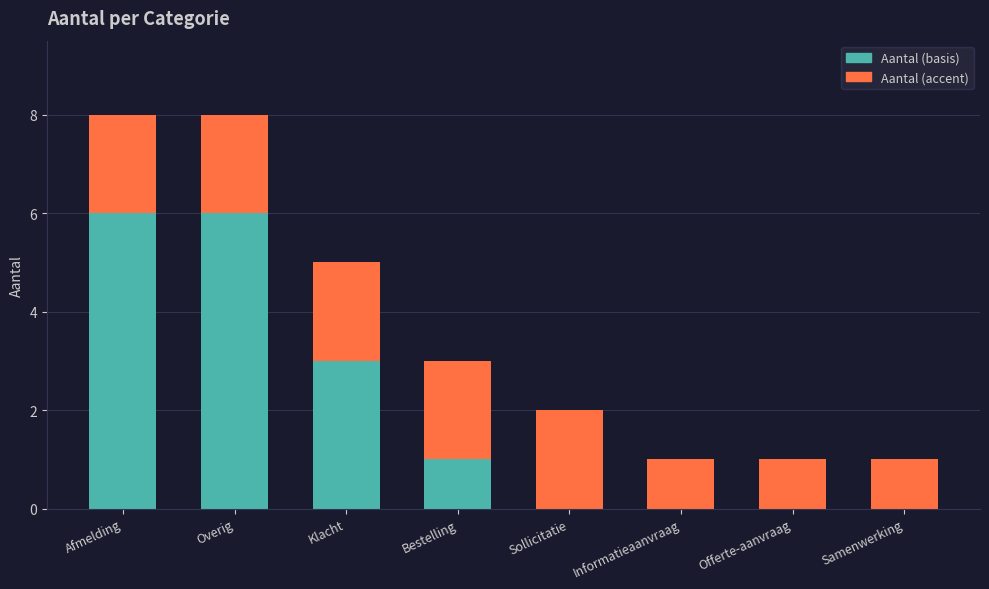

What is the total value across all series at Bestelling?

3